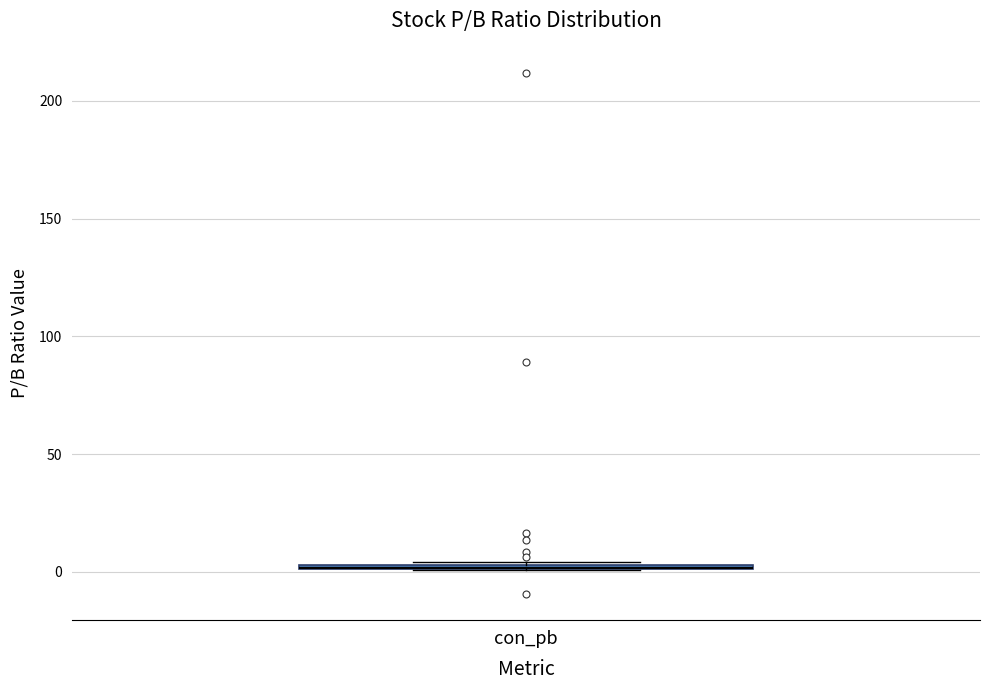

Where is the lower edge of the box for con_pb on the y-axis? The values are not printed on the chart, so give them approximately, as read against the axis.

0